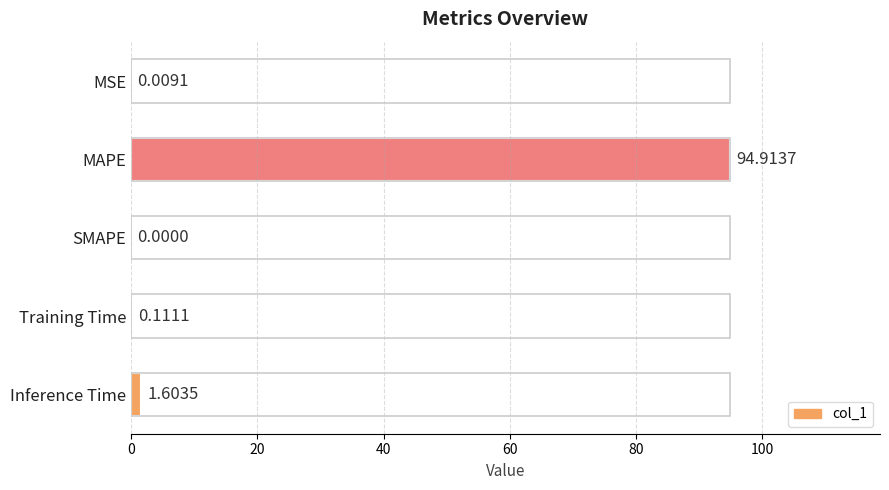

Which label corresponds to the largest value in the chart?

MAPE